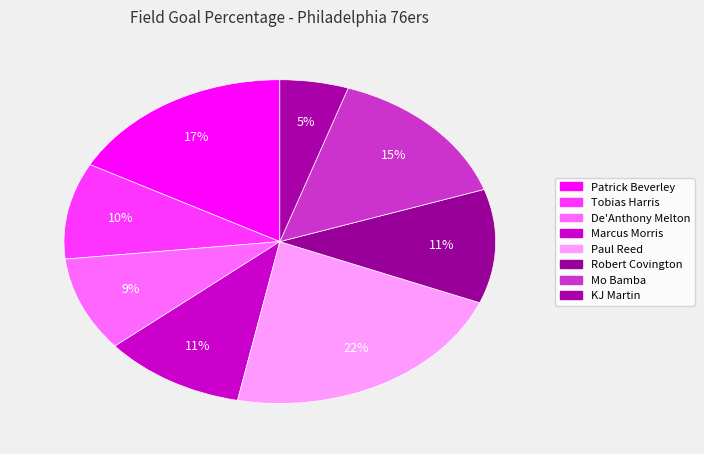

Is it true that De'Anthony Melton is 9% of the pie?

True